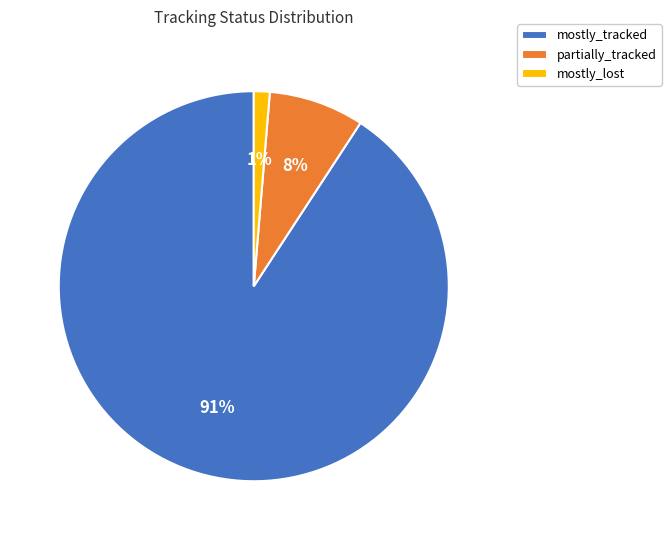

What is the smallest slice in the pie chart?

mostly_lost